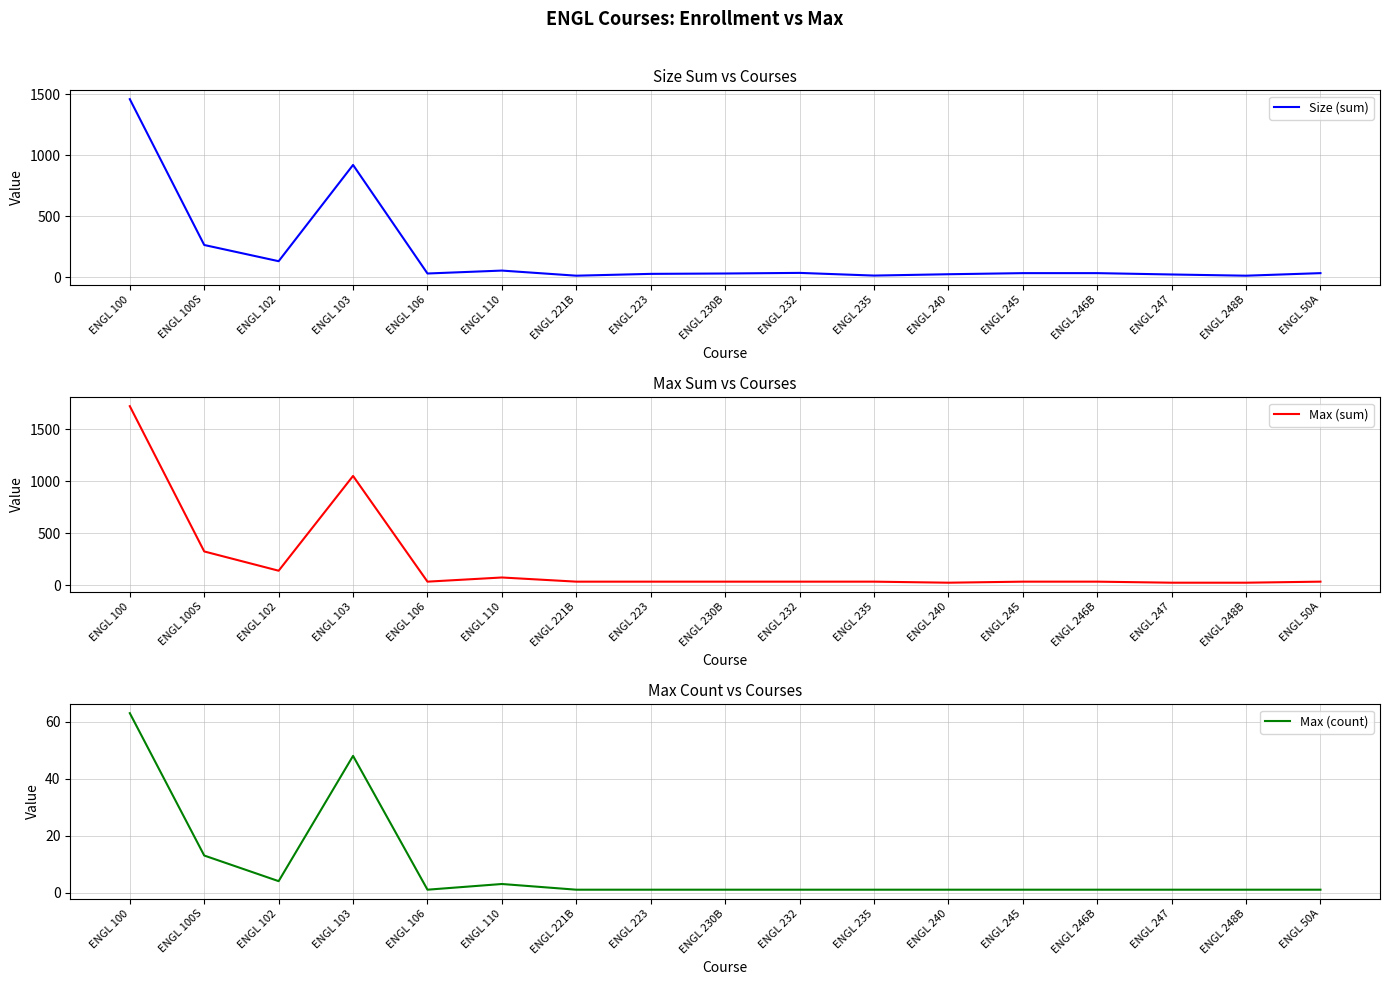

Reading right to left, what are all the values shown in this chart?

Size (sum): 33	12	22	33	33	24	13	35	30	27	12	54	30	921	131	264	1461
Max (sum): 35	25	25	35	35	25	35	35	35	35	35	75	35	1050	140	325	1720
Max (count): 1	1	1	1	1	1	1	1	1	1	1	3	1	48	4	13	63